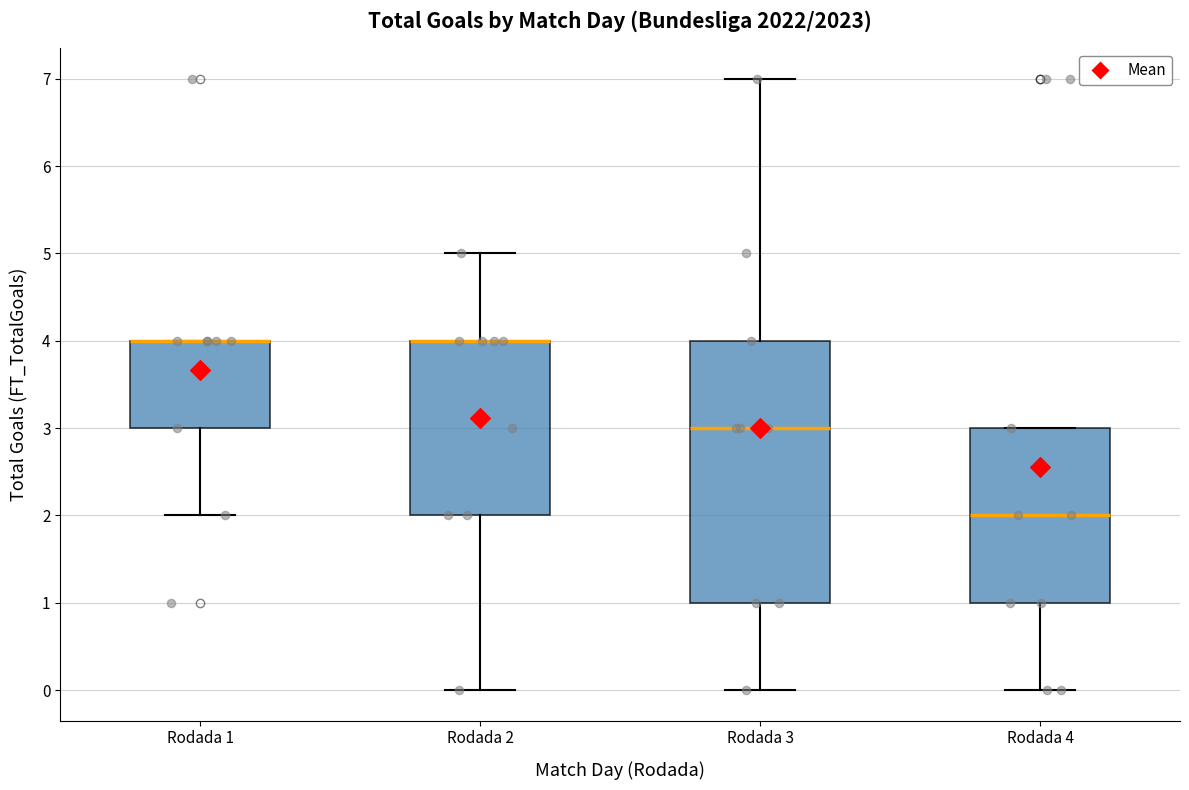

Reading left to right, transcribe this box plot: for each box, give where its median line is, the range the box spans, and where its two whiskers end, as read against the y-axis. The values are not printed on the chart, so give them approximately, as read against the axis.

Rodada 1: median 4 (drawn on the box's upper edge), box 3 to 4, whiskers 2 to 4
Rodada 2: median 4 (drawn on the box's upper edge), box 2 to 4, whiskers 0 to 5
Rodada 3: median 3, box 1 to 4, whiskers 0 to 7
Rodada 4: median 2, box 1 to 3, whiskers 0 to 3